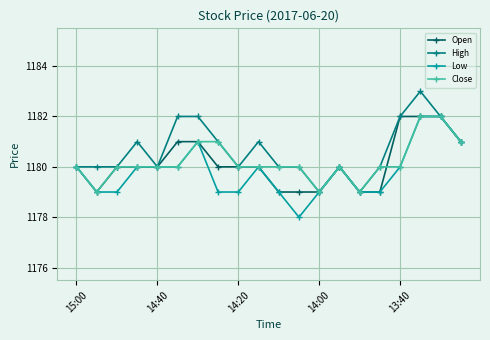

What is the maximum value shown in the chart?

1183